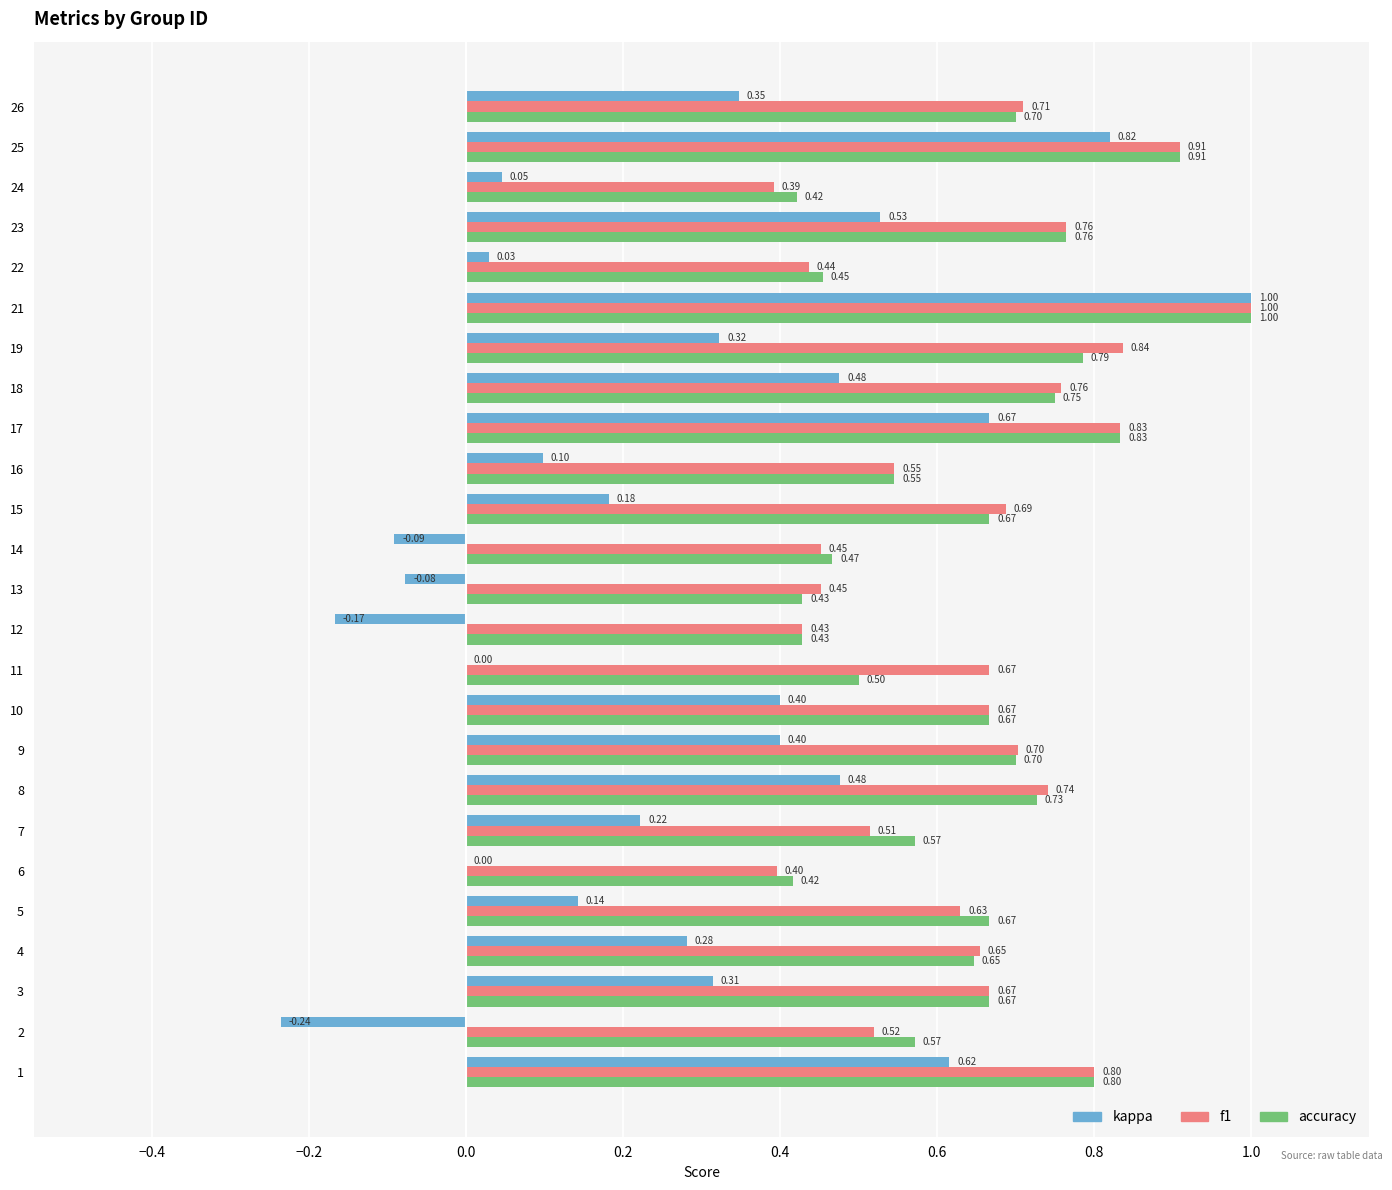

Which series has the largest total across all categories?

f1